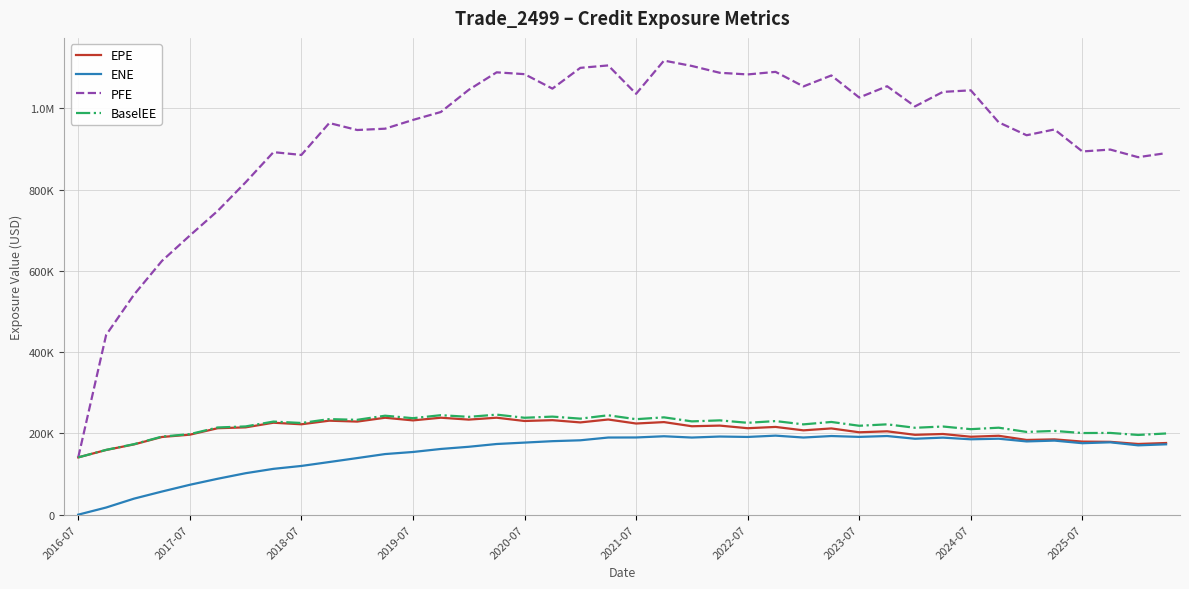

True or false: ENE and PFE intersect in this chart.

False